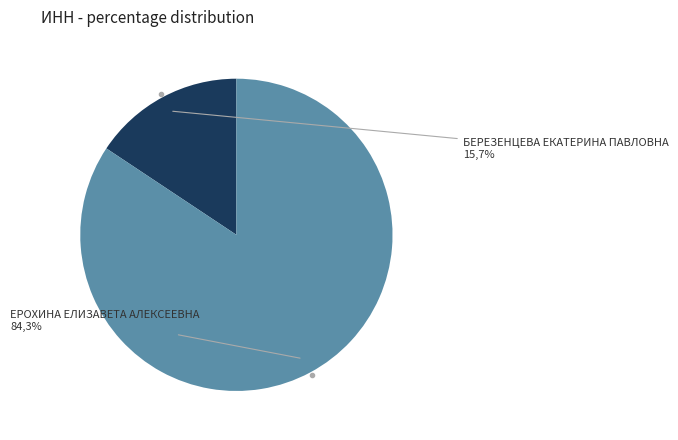

Which has a higher value, ЕРОХИНА ЕЛИЗАВЕТА АЛЕКСЕЕВНА or БЕРЕЗЕНЦЕВА ЕКАТЕРИНА ПАВЛОВНА?

ЕРОХИНА ЕЛИЗАВЕТА АЛЕКСЕЕВНА